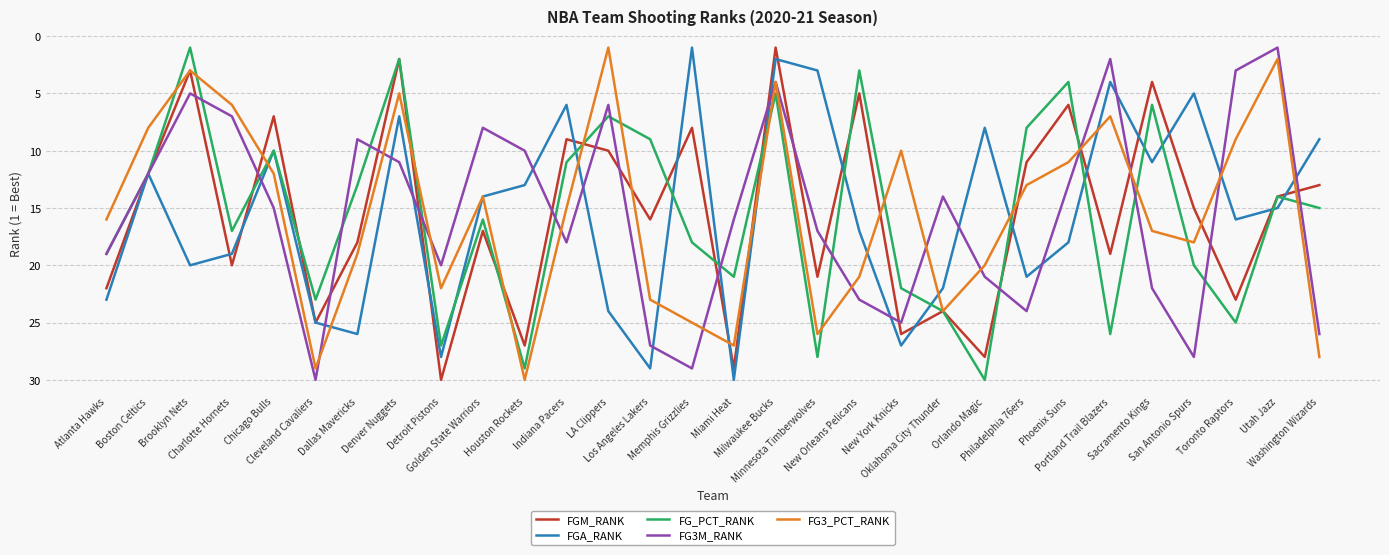

What is the spread (max minus min) of values at Los Angeles Lakers?

20